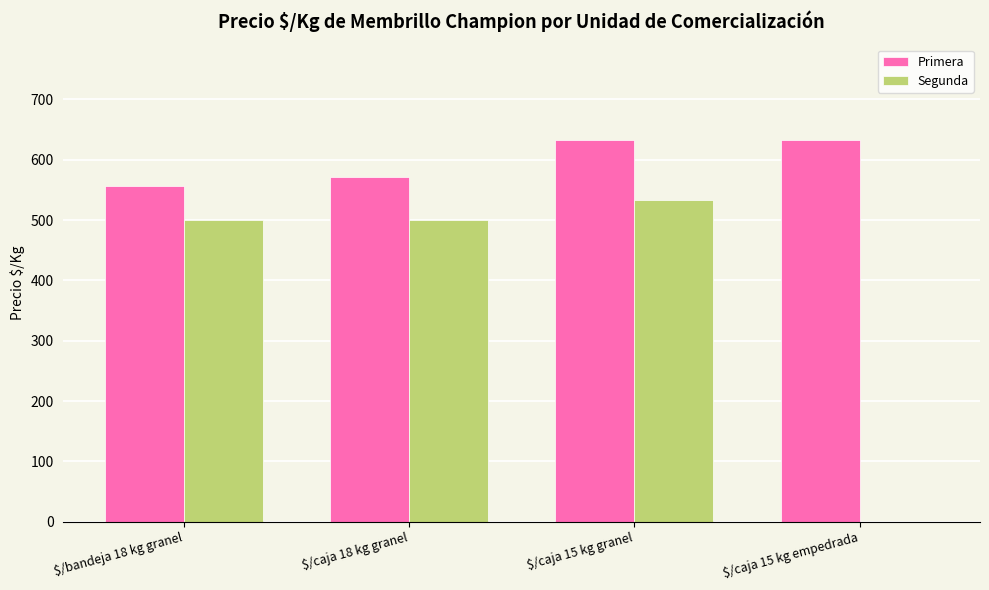

What are all the series names shown in the legend?

Primera, Segunda